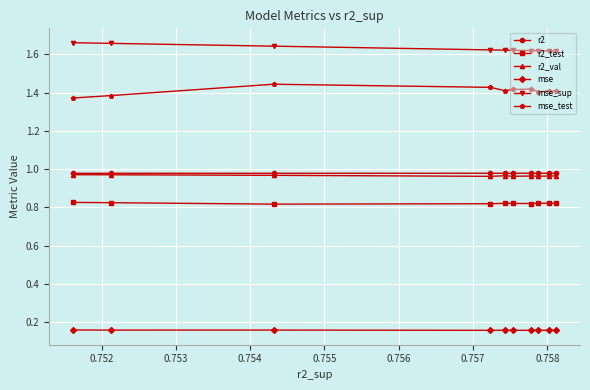

How many interior local peaks does the mse series have?

3